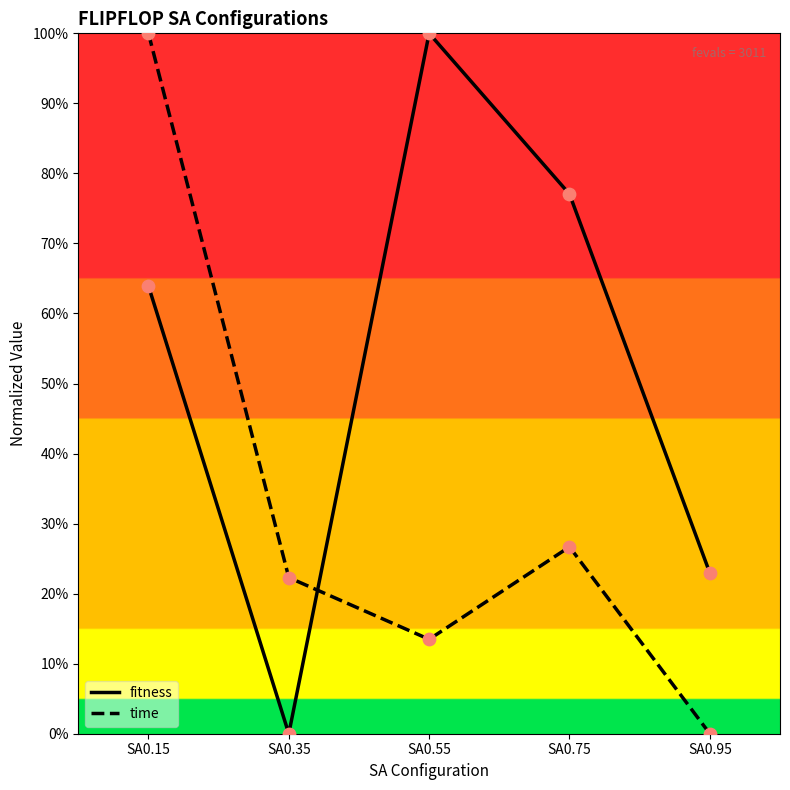

What are all the series names shown in the legend?

fitness, time